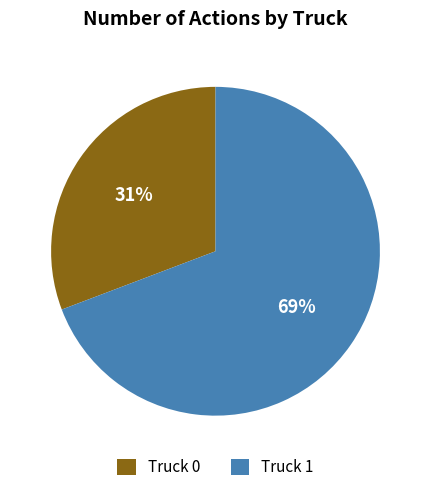

What percentage is the Truck 1 slice, to the nearest percent?

69%